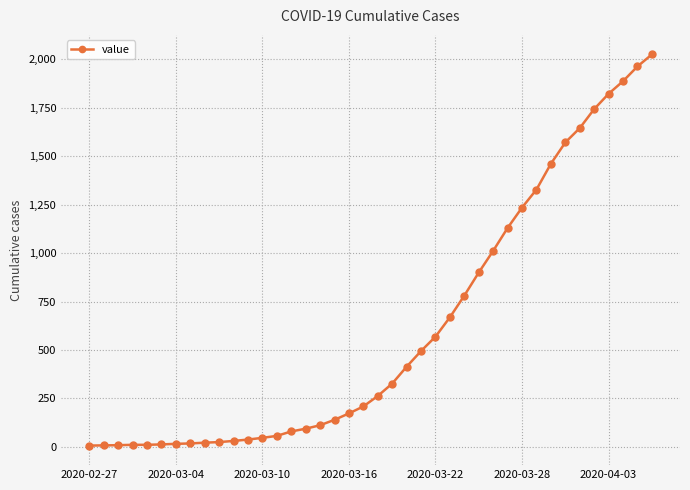

What is the greatest value displayed?

2025